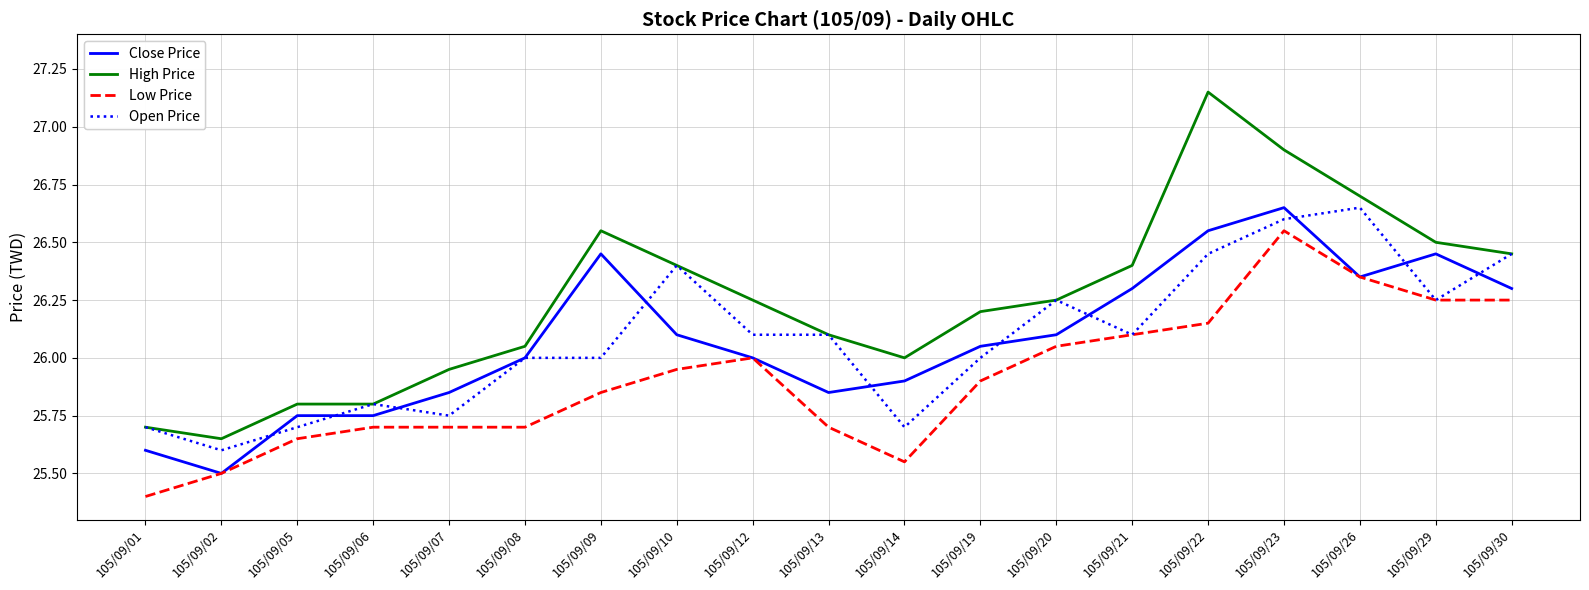

Rank the series at 105/09/14 from lowest to highest value.

Low Price, Open Price, Close Price, High Price